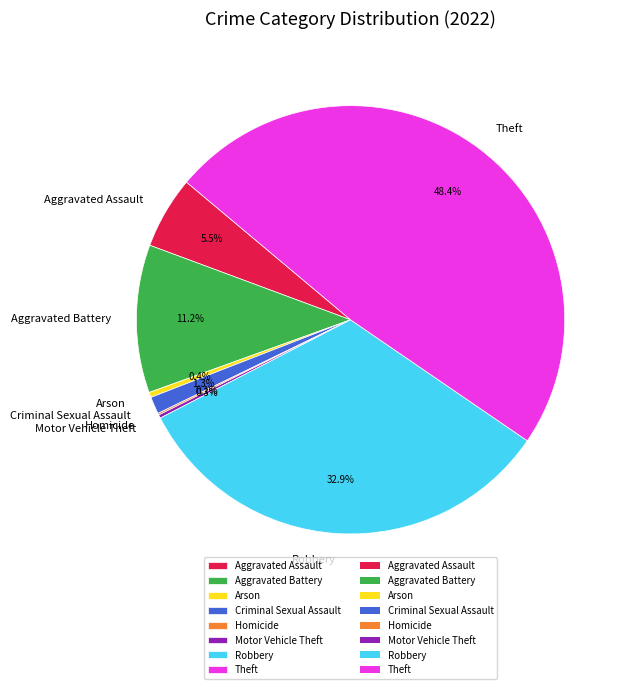

What percentage do Arson and Aggravated Battery together represent?

11.6%